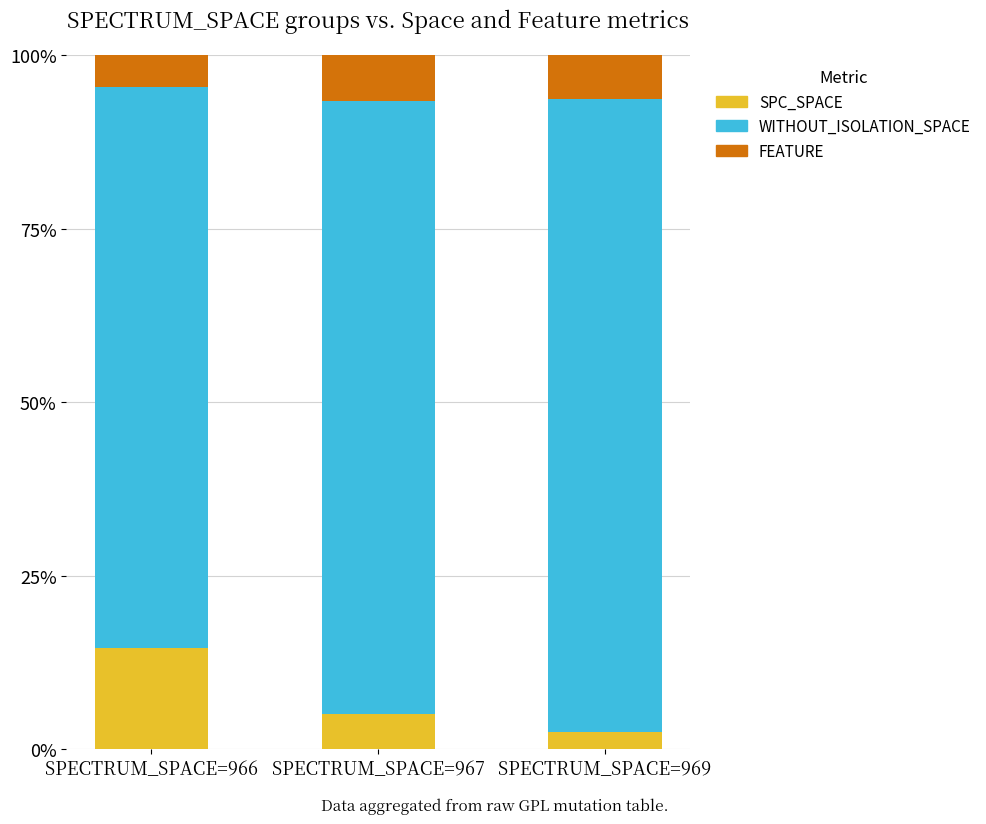

What is the maximum value for SPC_SPACE?

14.6